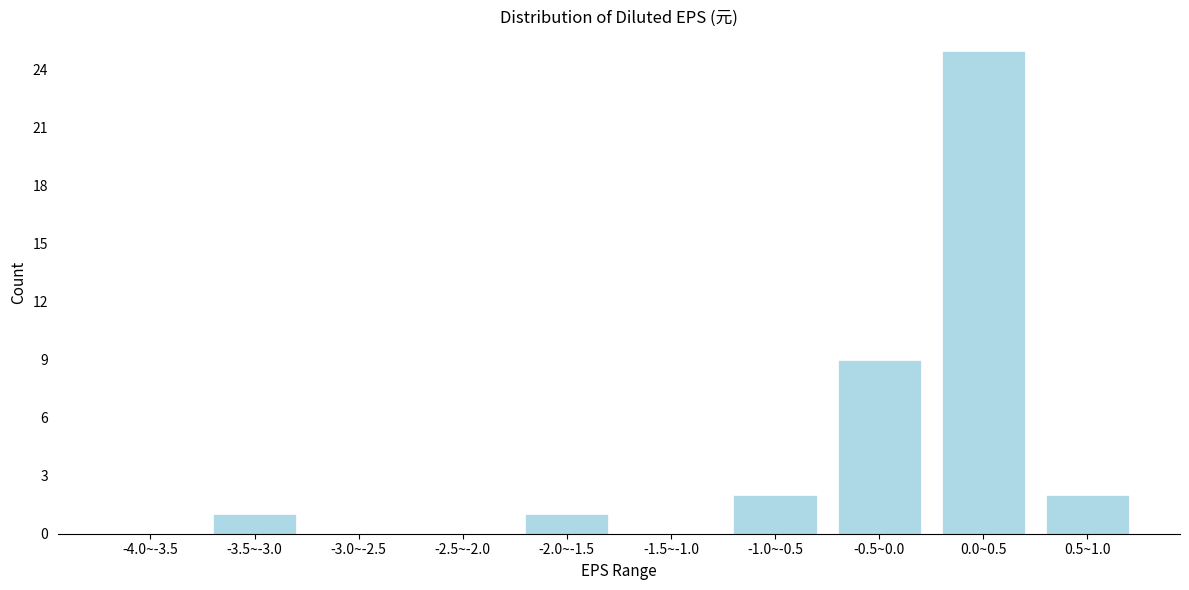

Reading right to left, list all the values displayed in this chart.

0.5~1.0=2	0.0~0.5=25	-0.5~0.0=9	-1.0~-0.5=2	-1.5~-1.0=0	-2.0~-1.5=1	-2.5~-2.0=0	-3.0~-2.5=0	-3.5~-3.0=1	-4.0~-3.5=0